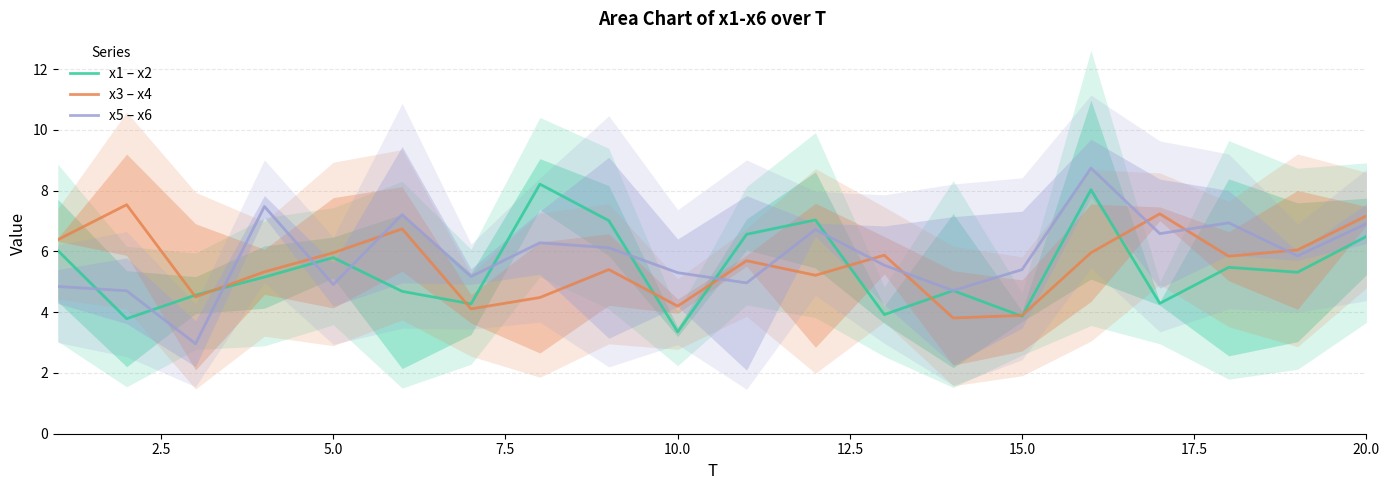

True or false: x1 – x2 has more than 2 points higher than both neighbors.

True